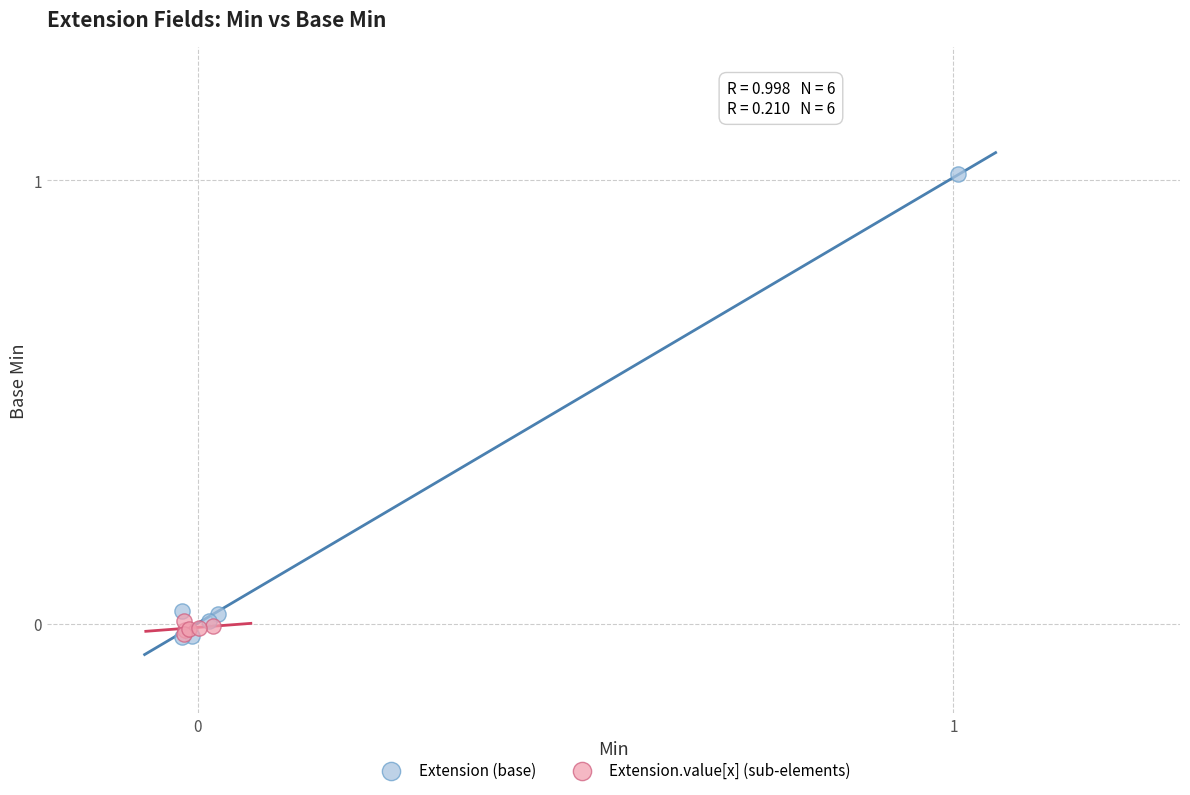

Which series has the widest spread of Y values?

Extension (base)